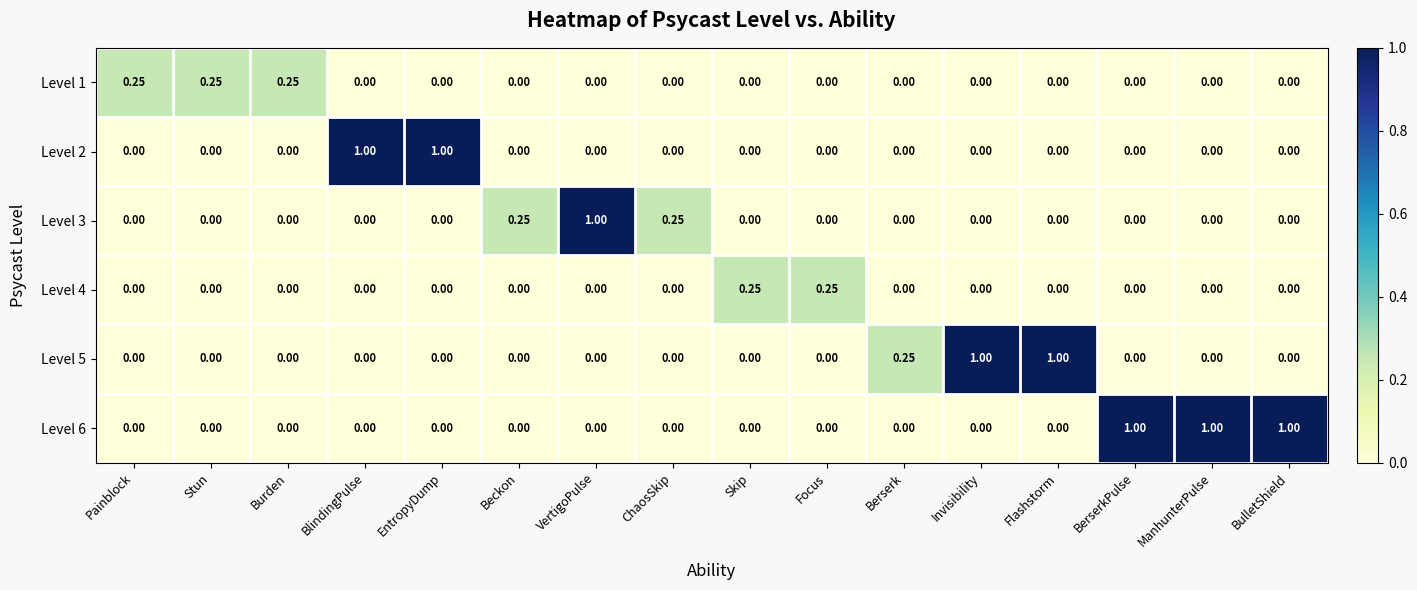

How many positive values does the Level 3 series have?

3